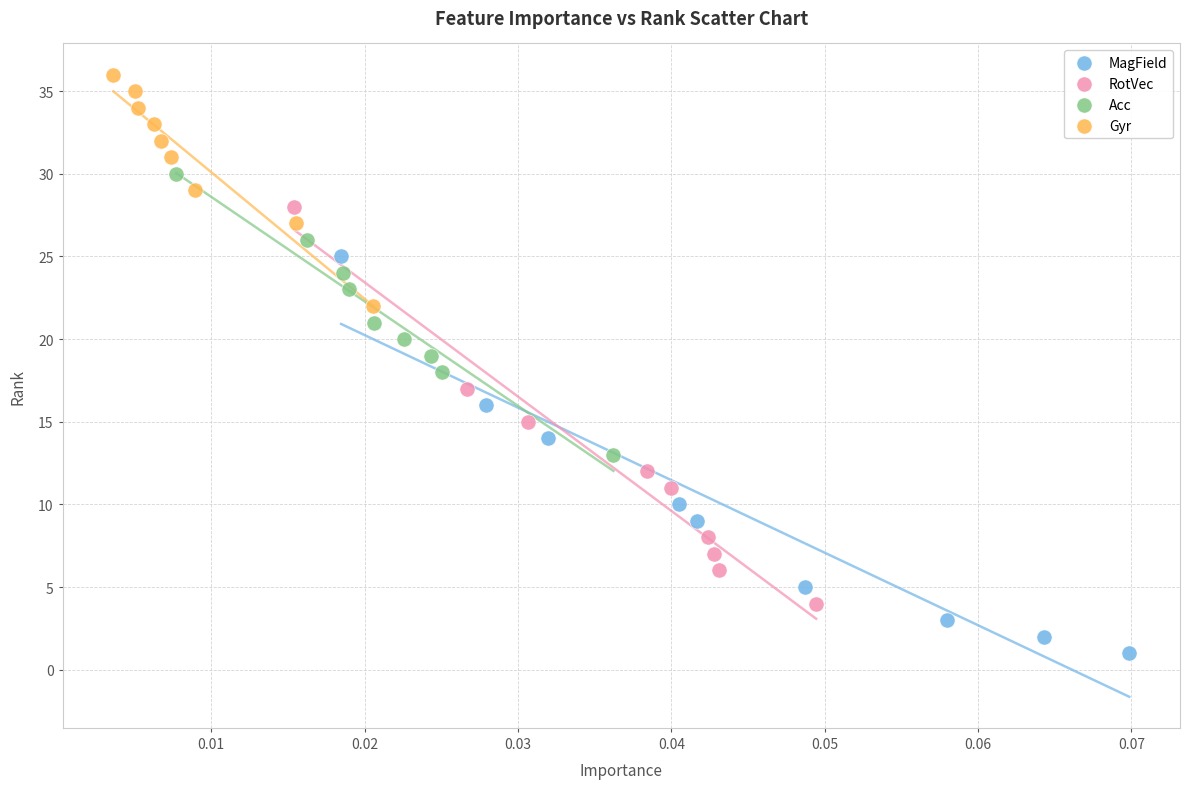

Which series contains the highest Y value?

Gyr